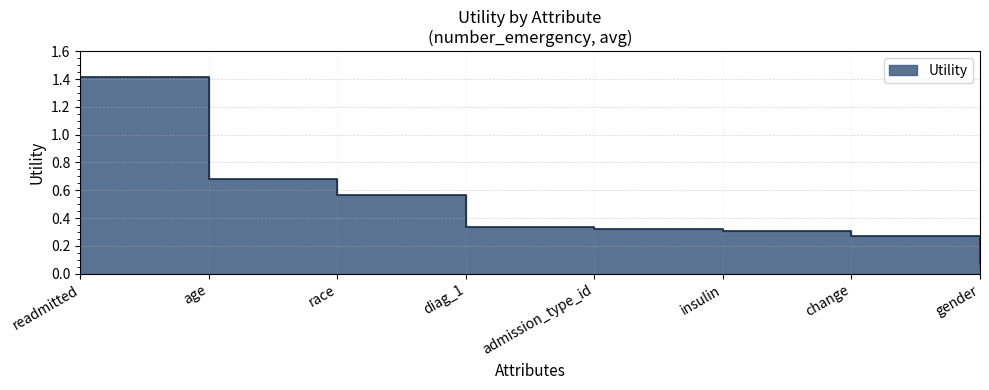

What is the approximate value at admission_type_id?

0.3